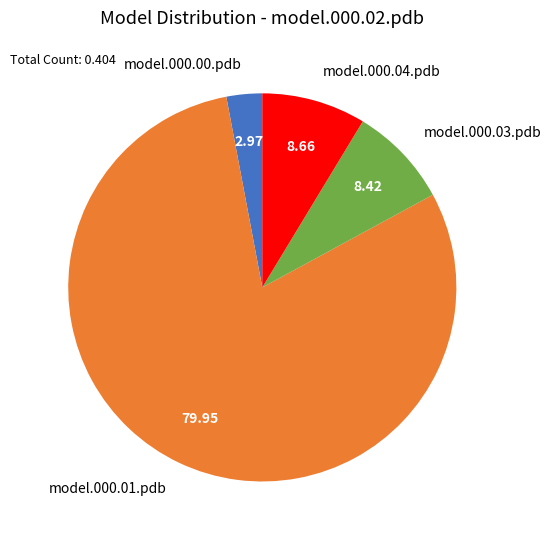

Is there any slice that represents more than half of the pie?

Yes